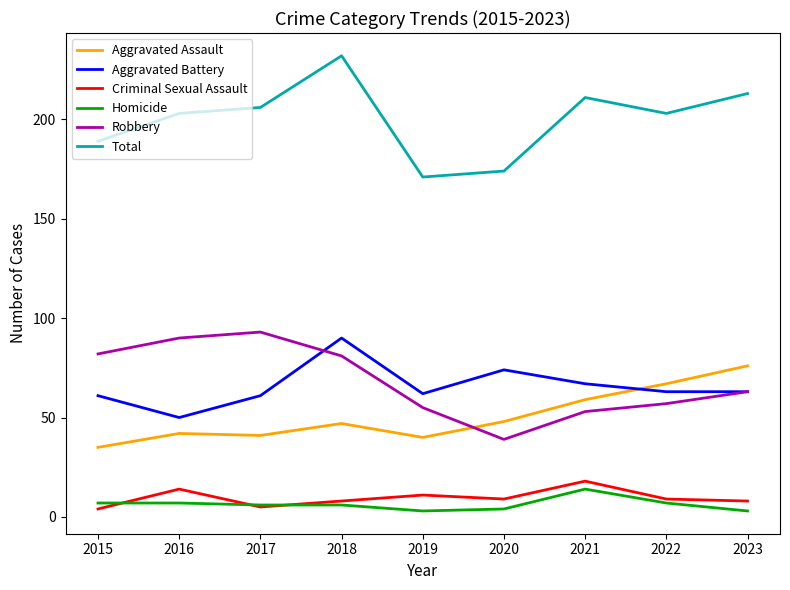

How many interior local valleys does the Total series have?

2